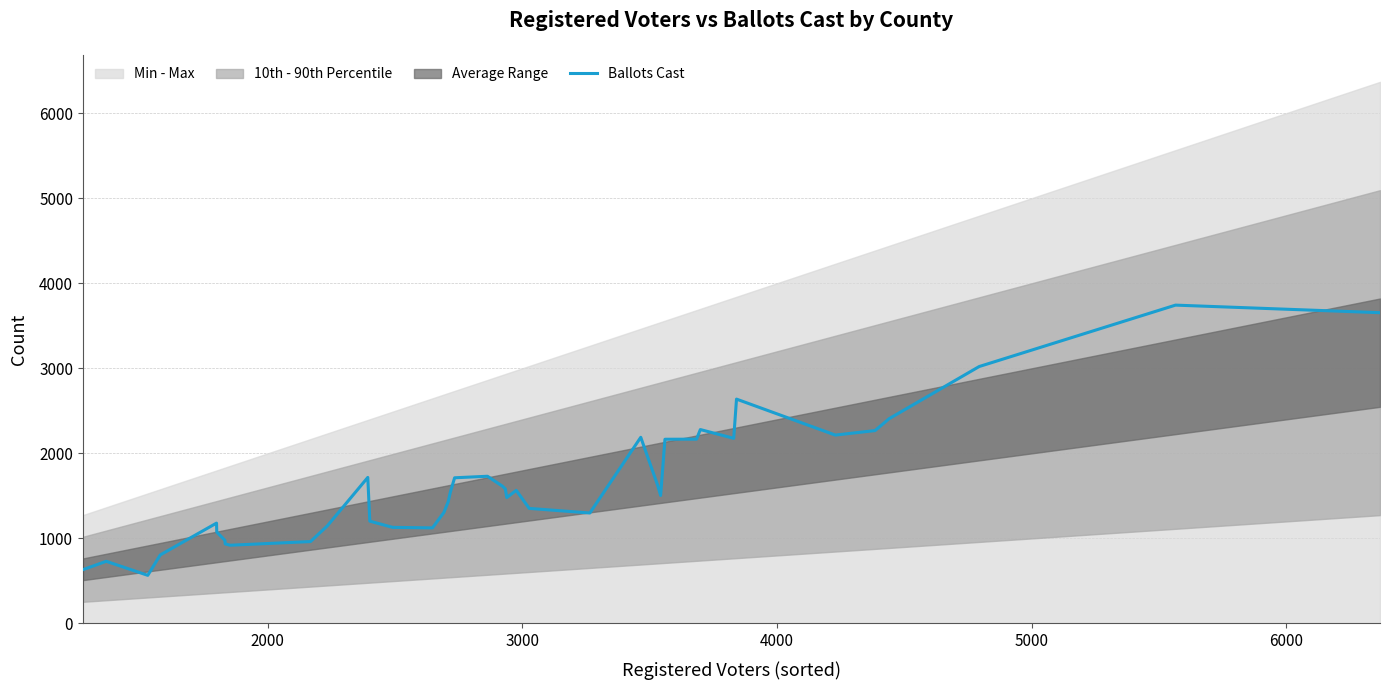

How many lines are shown in the chart?

1